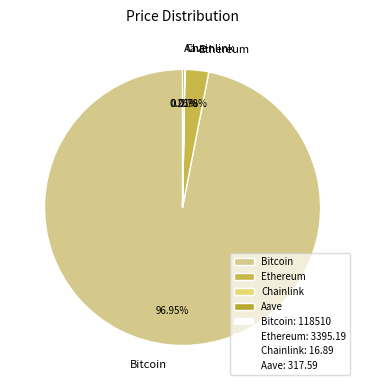

To the nearest percent, what percentage of the pie is Bitcoin?

97%